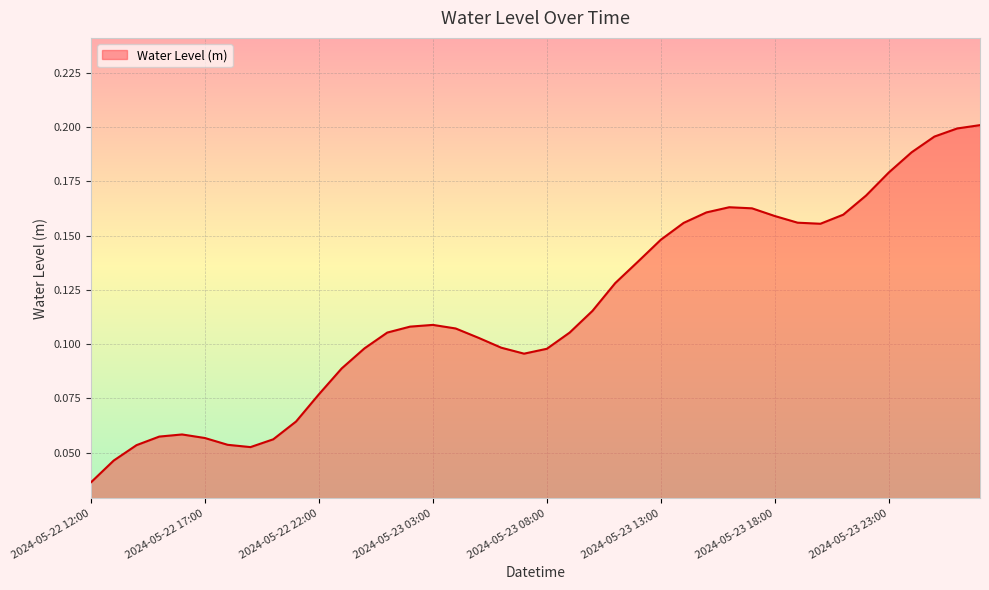

How many distinct data groups are displayed?

1